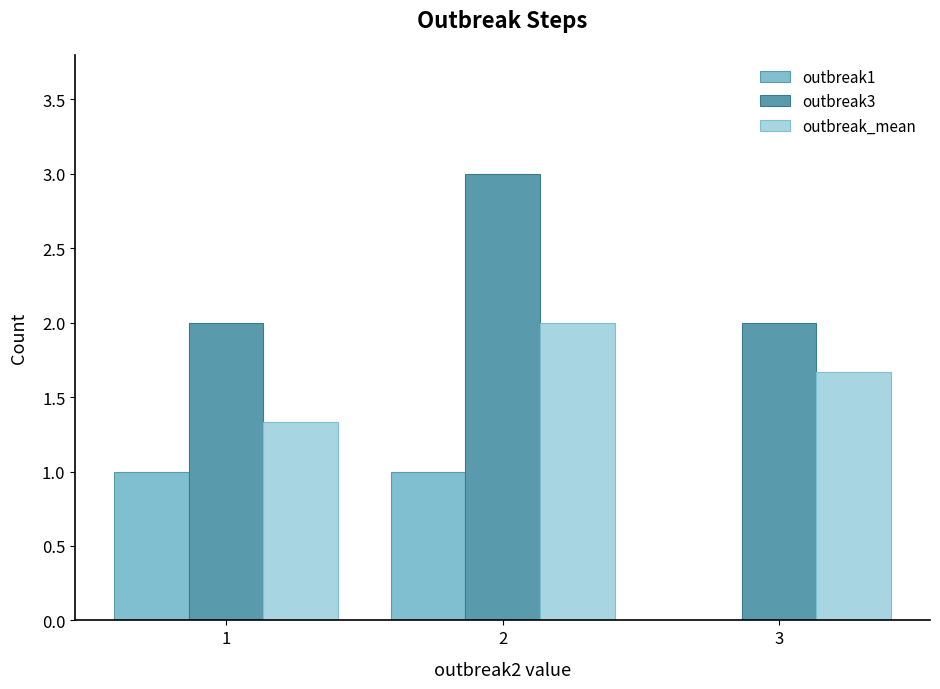

What is the greatest value displayed?

3.0